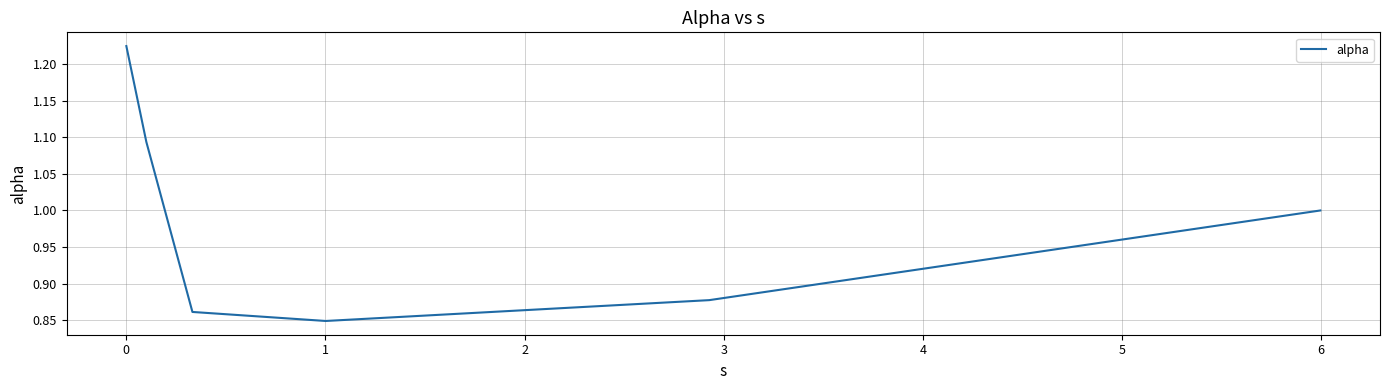

True or false: there are more than 0 points higher than both neighbors.

False